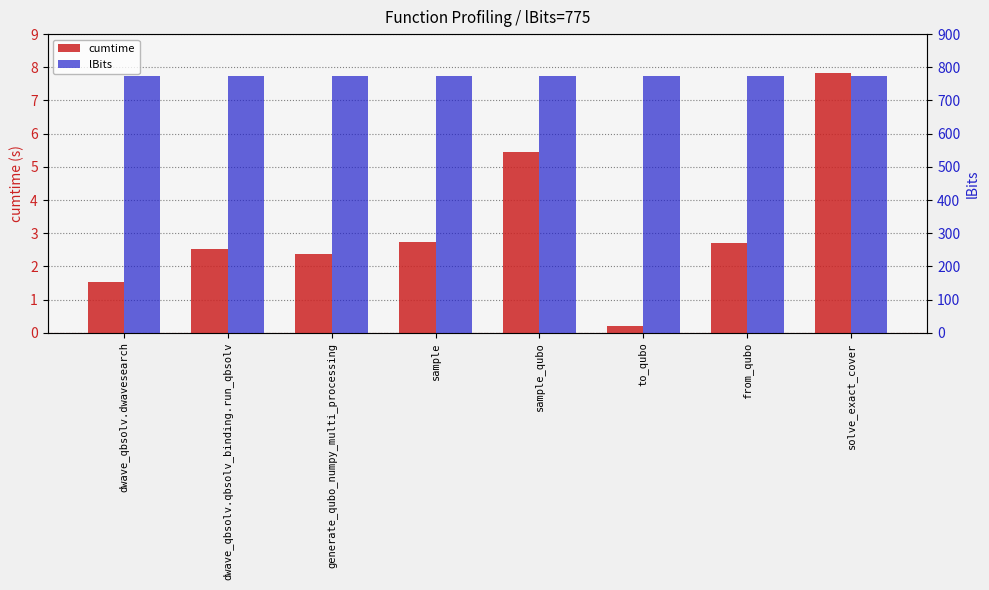

Does the chart contain any negative values?

No